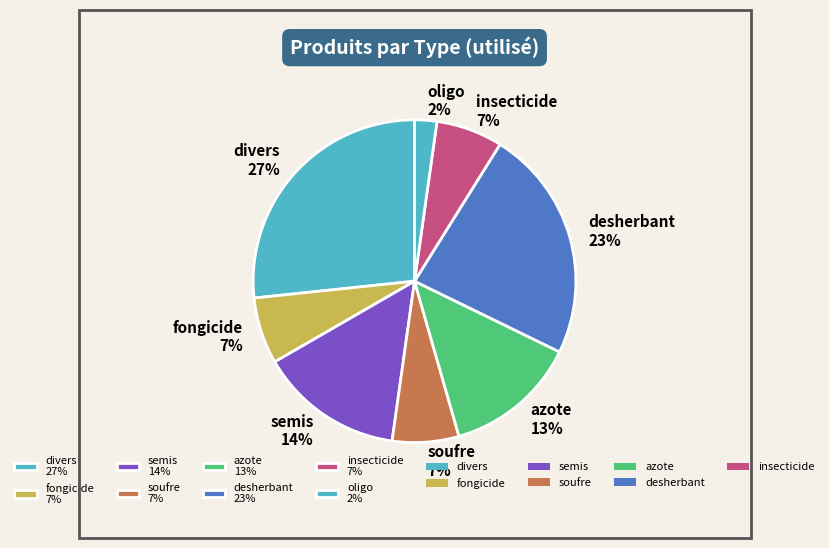

Count the number of slices in the pie.

8